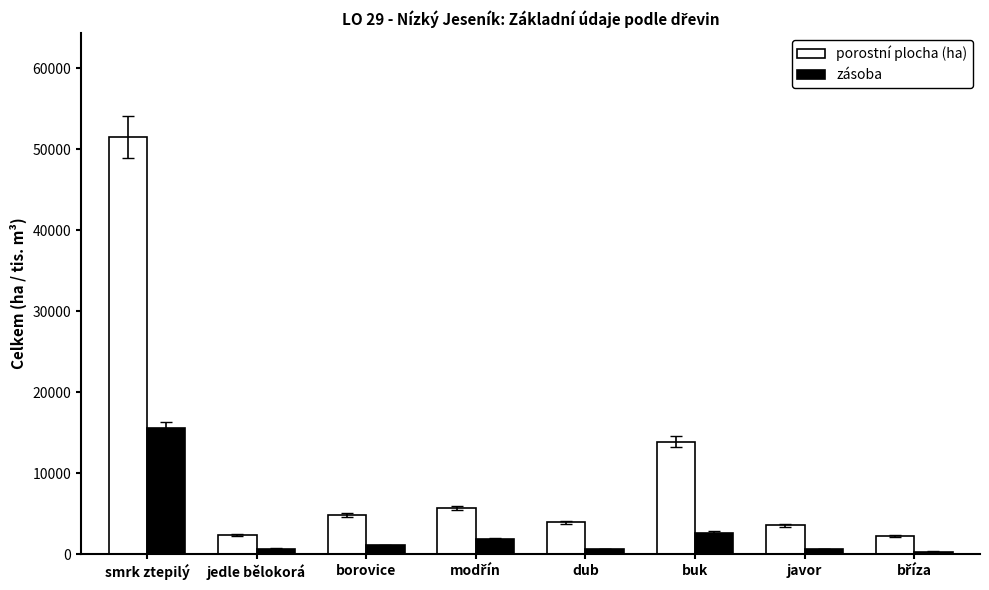

At how many categories does at least one series exceed 6563?

2